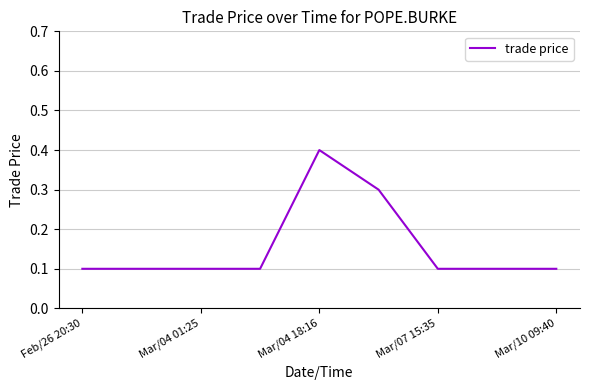

Is this an area chart (filled region under the line)?

No